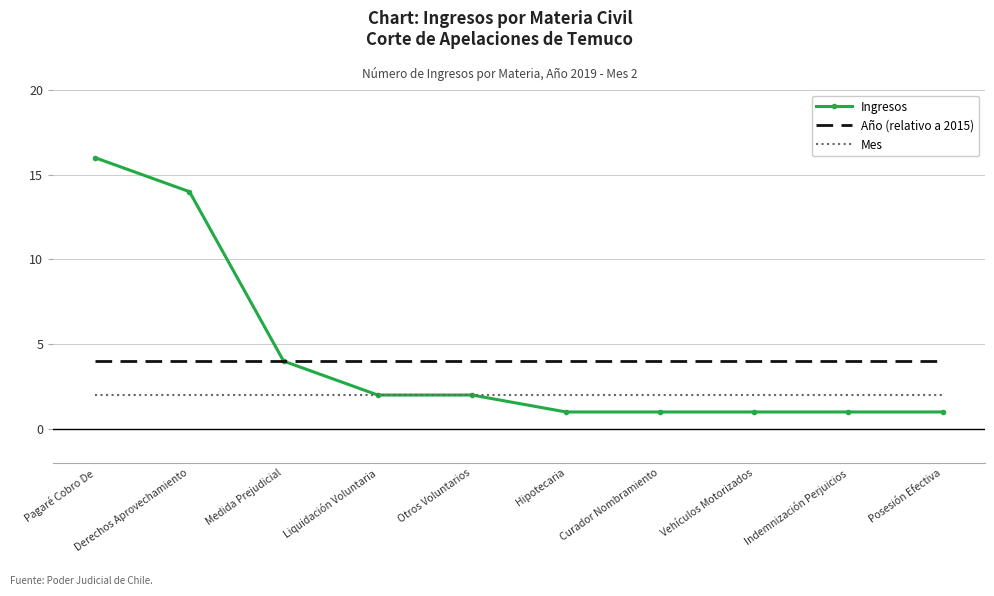

What is the total value across all series at Otros Voluntarios?

8